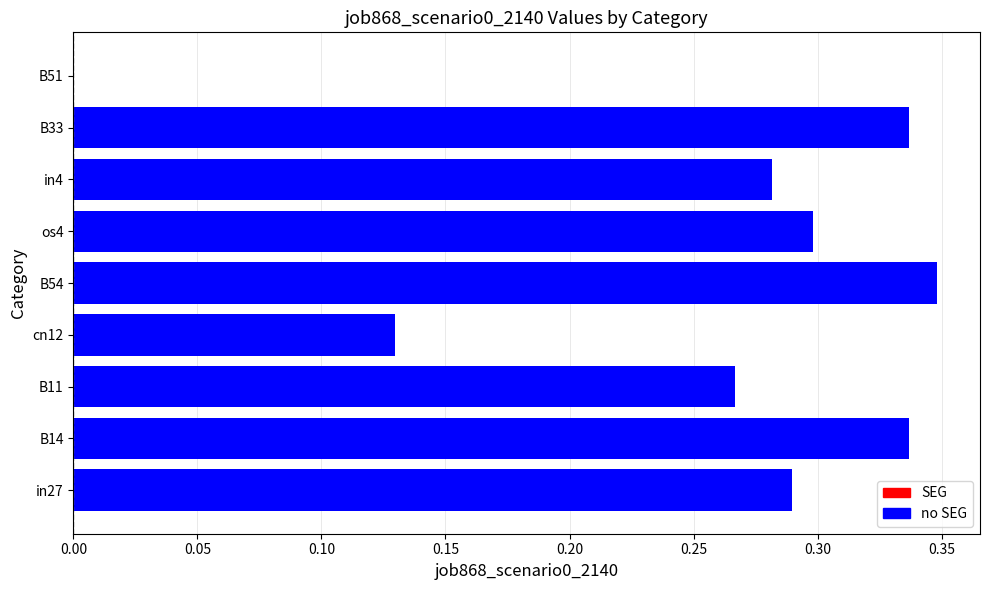

The value at B11 is 0.3. True or false?

True